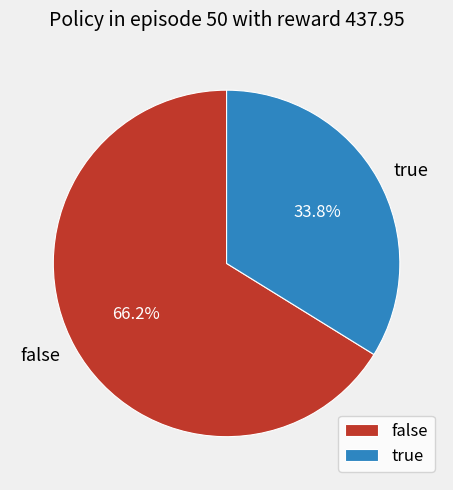

Approximately how many times larger is the value at true compared to false?

0.5